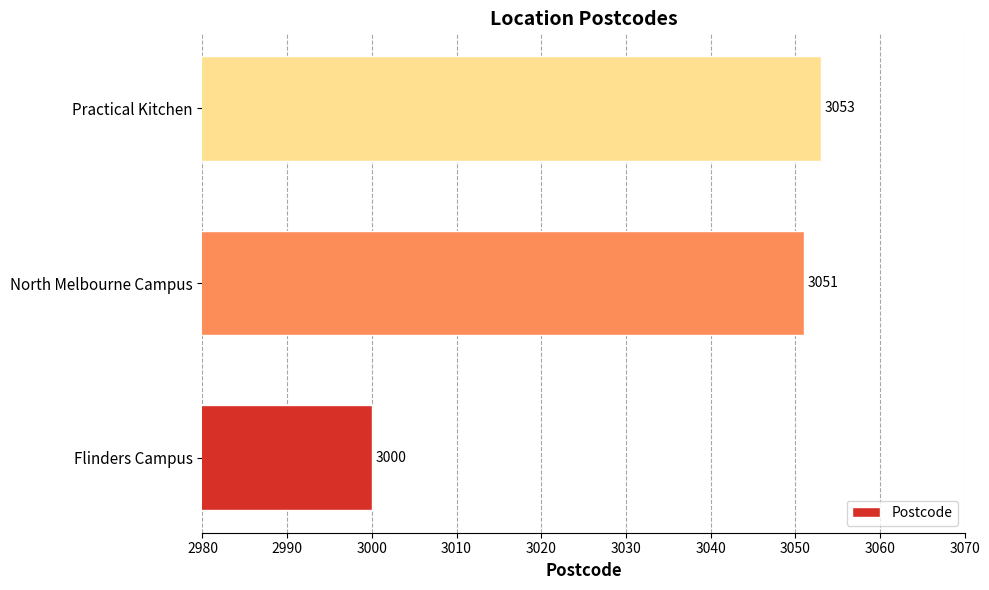

Which has a higher value, Practical Kitchen or Flinders Campus?

Practical Kitchen